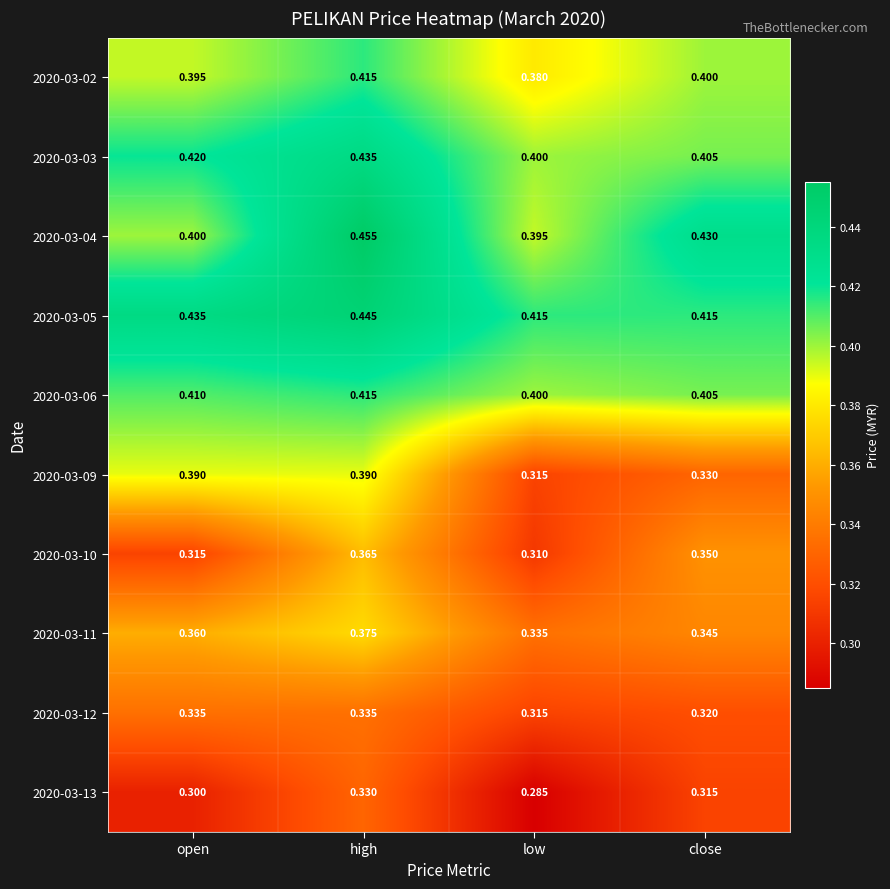

Where is 2020-03-06 nearest to the value 0?

low